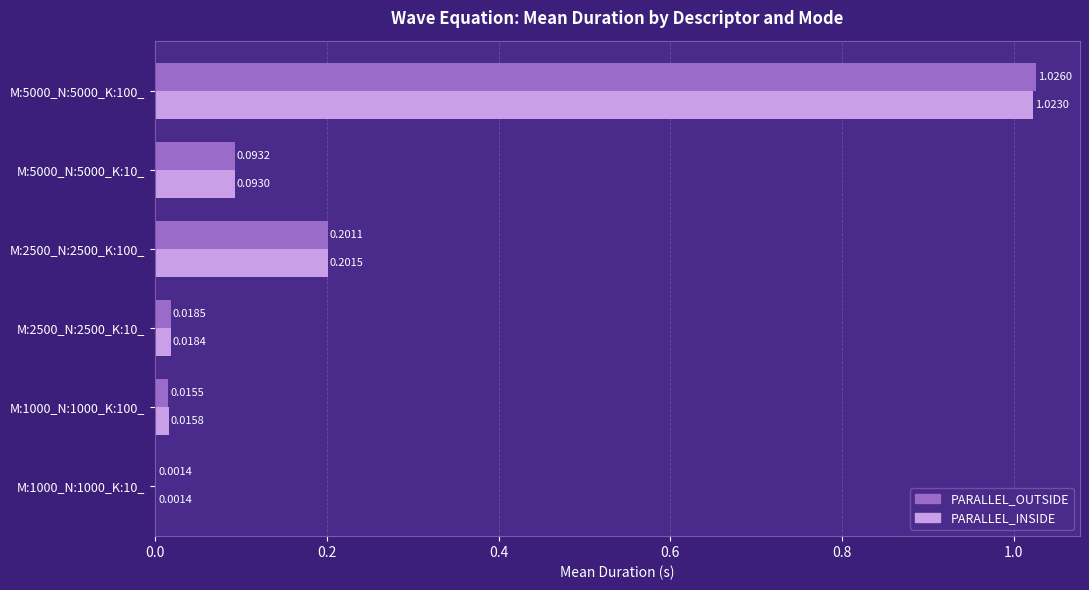

Is the value of PARALLEL_INSIDE at M:1000_N:1000_K:100_ greater than the value of PARALLEL_OUTSIDE at M:5000_N:5000_K:10_?

No